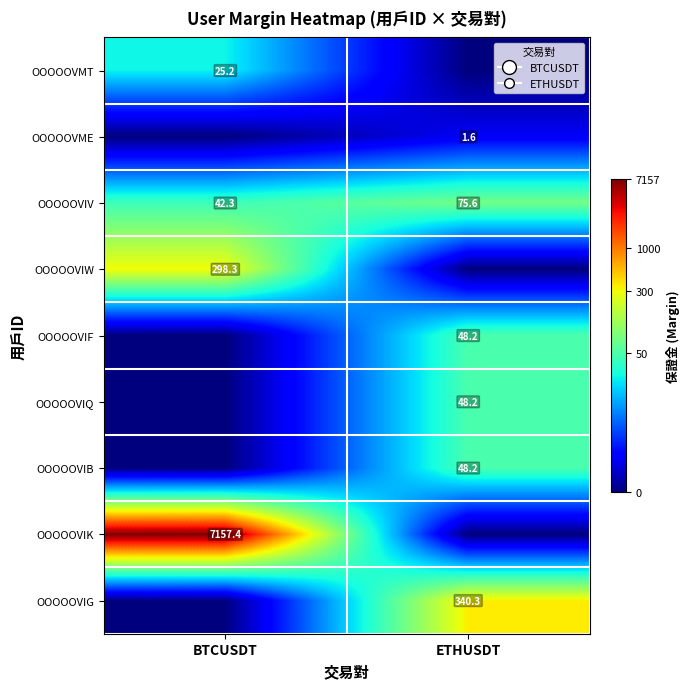

True or false: OOOOOVIF has a value of 48.2 at ETHUSDT.

True